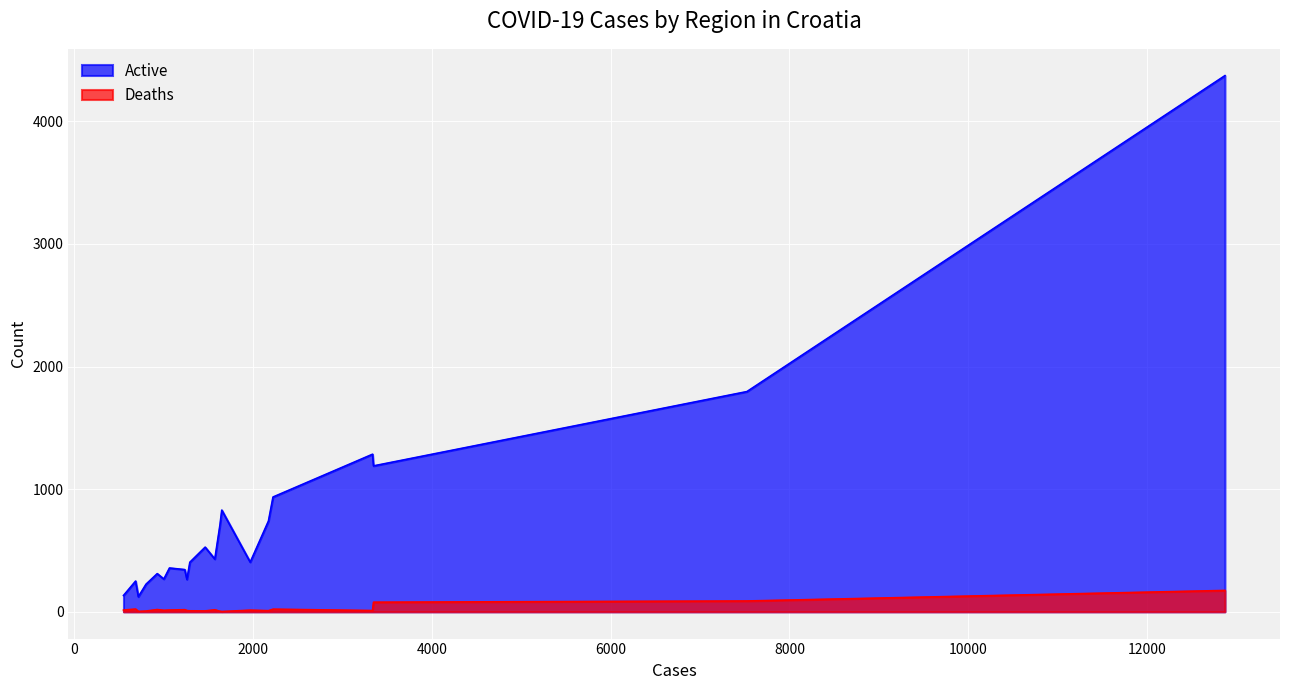

Which series has the largest total across all categories?

Active